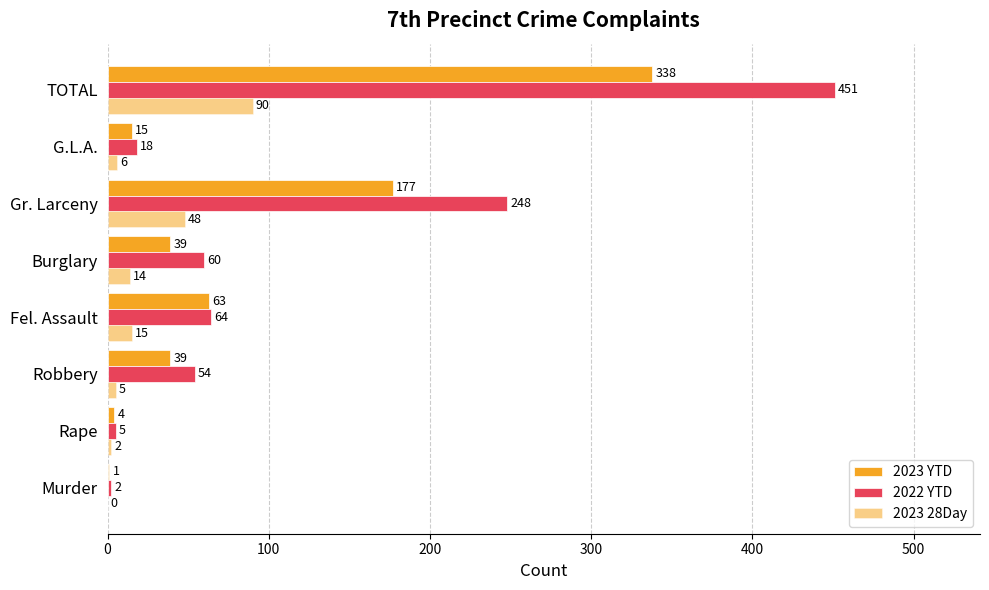

What is the average value of the 2023 YTD series?

84